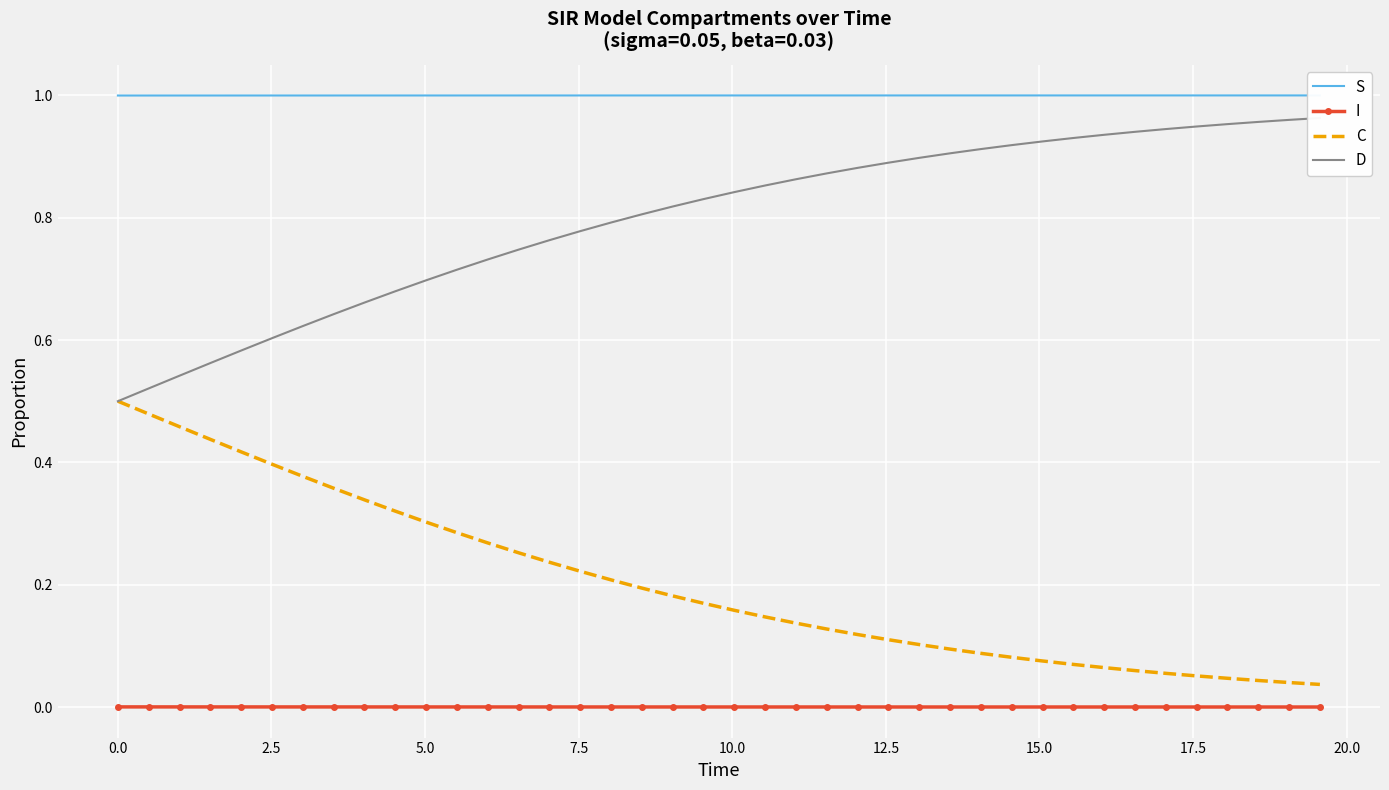

True or false: C and I intersect in this chart.

False